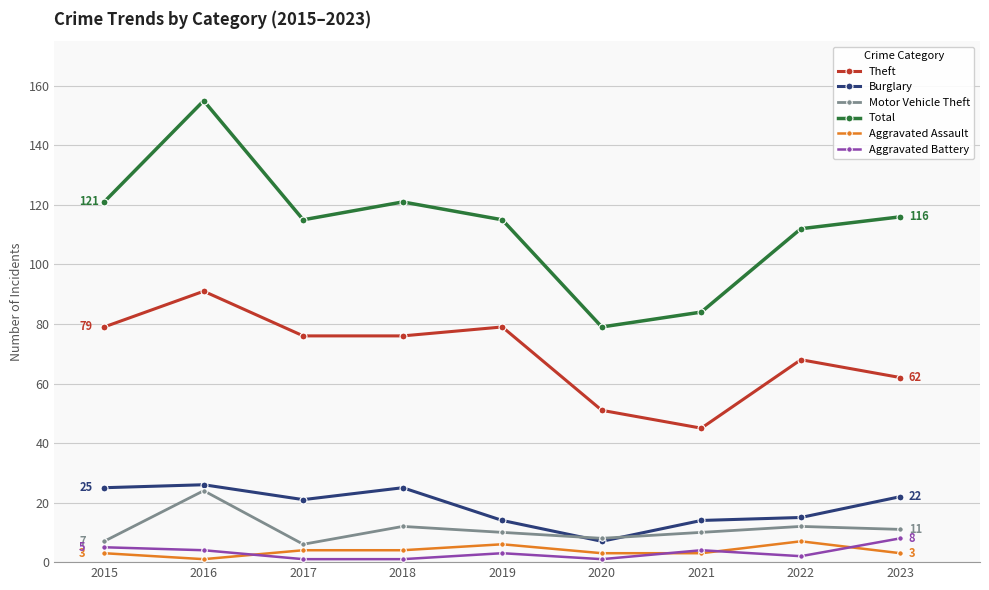

Reading left to right, what are all the values shown in this chart?

Theft: 79	91	76	76	79	51	45	68	62
Burglary: 25	26	21	25	14	7	14	15	22
Motor Vehicle Theft: 7	24	6	12	10	8	10	12	11
Total: 121	155	115	121	115	79	84	112	116
Aggravated Assault: 3	1	4	4	6	3	3	7	3
Aggravated Battery: 5	4	1	1	3	1	4	2	8